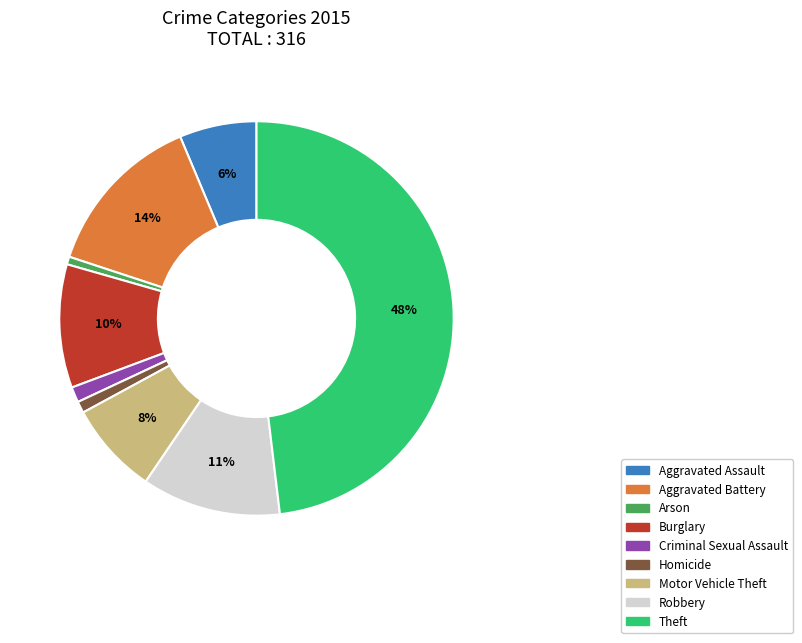

What is the largest slice in the pie chart?

Theft